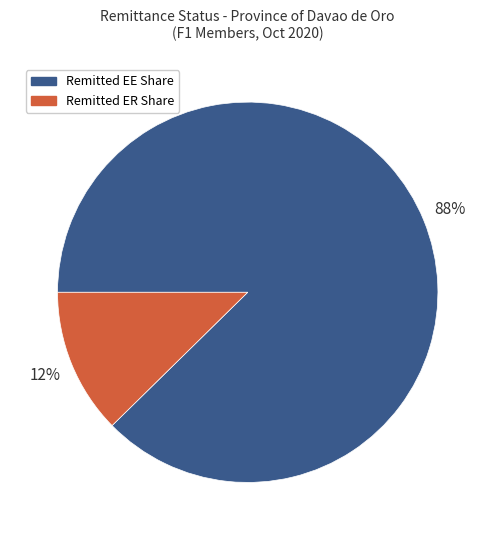

To the nearest percent, what portion does Remitted ER Share represent?

12%